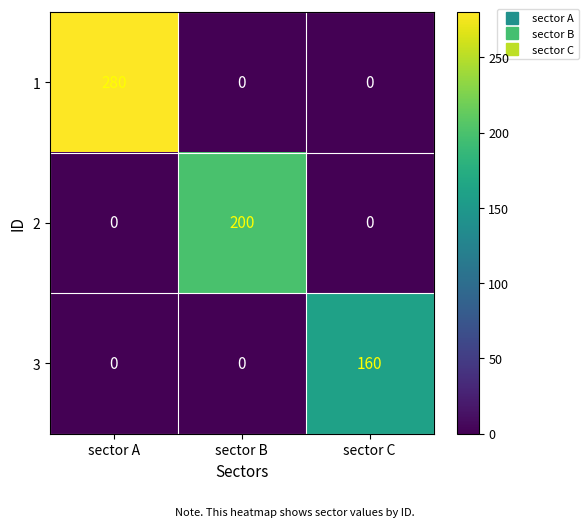

List the series in order of their peak value, highest first.

1, 2, 3